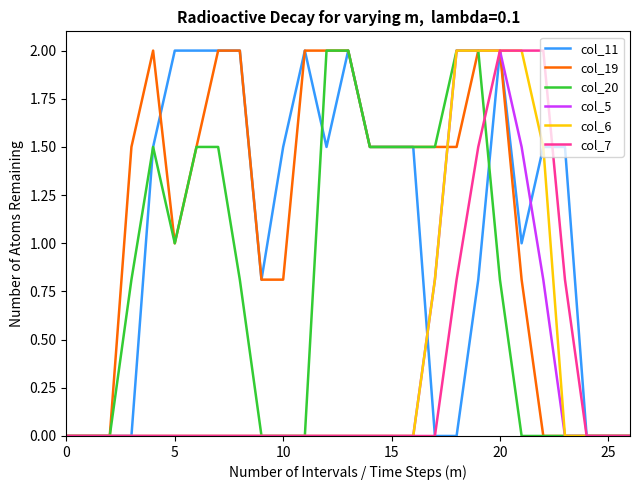

What is the greatest value displayed?

2.0